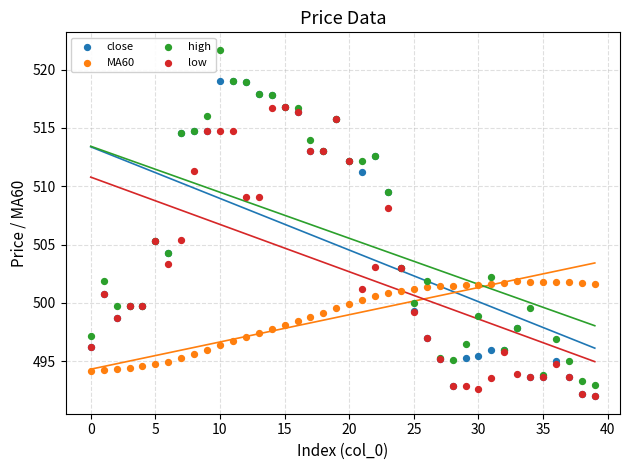

In the high series, what Y value is closest to 507?

505.3